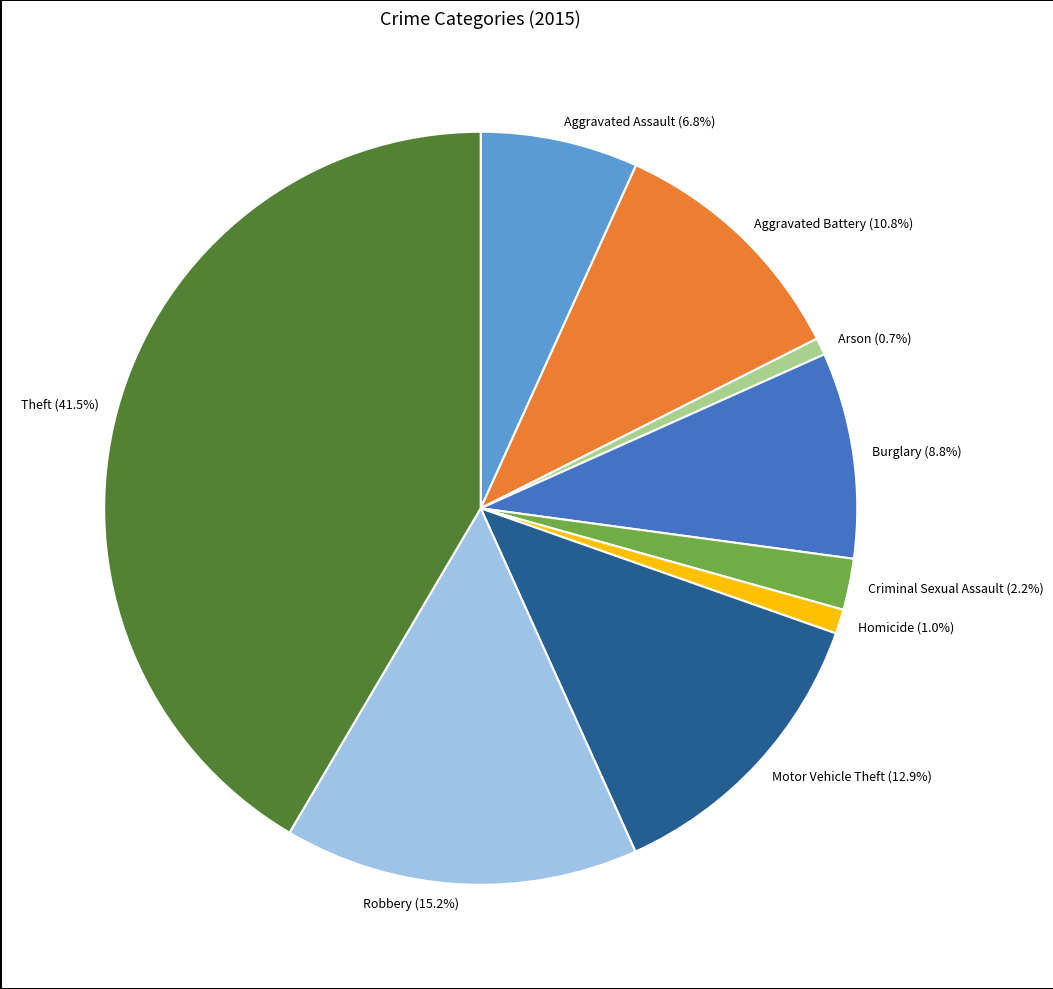

Is the sum of Homicide and Arson greater than half?

No